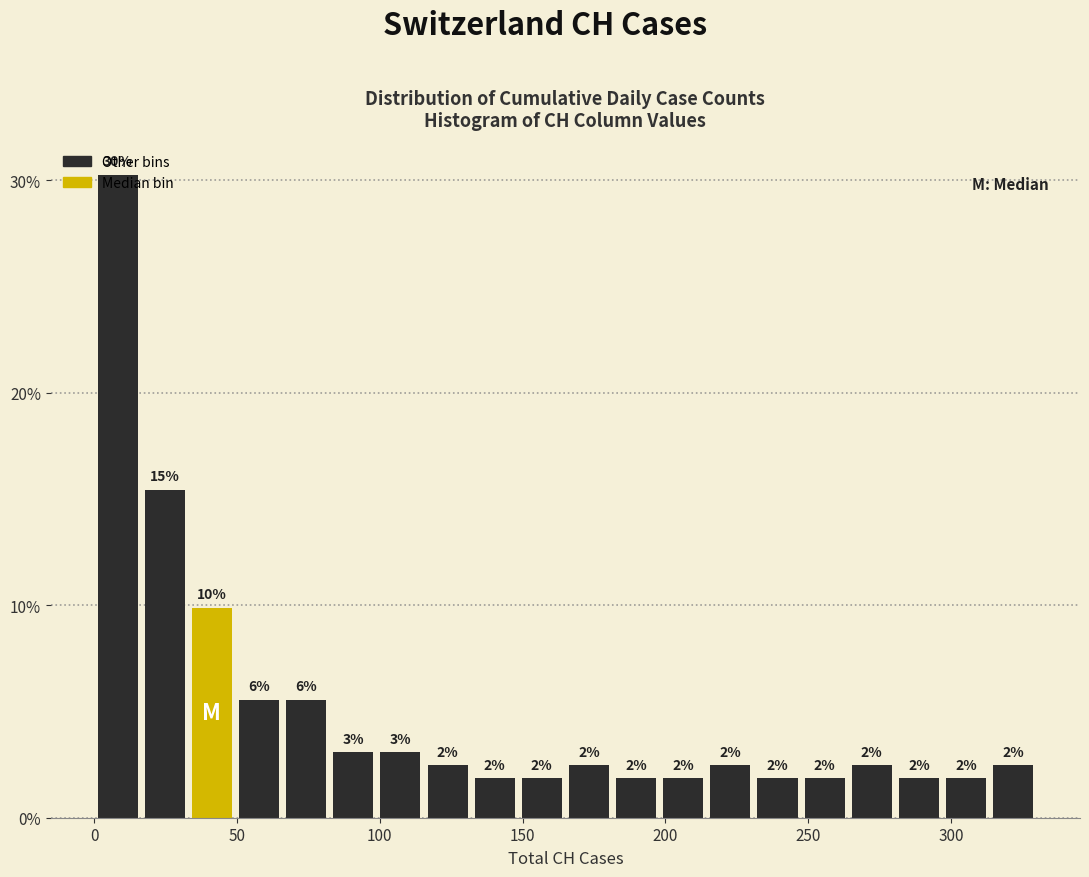

Read against the x-axis, roughly where is the centre of the tallest bar?

10